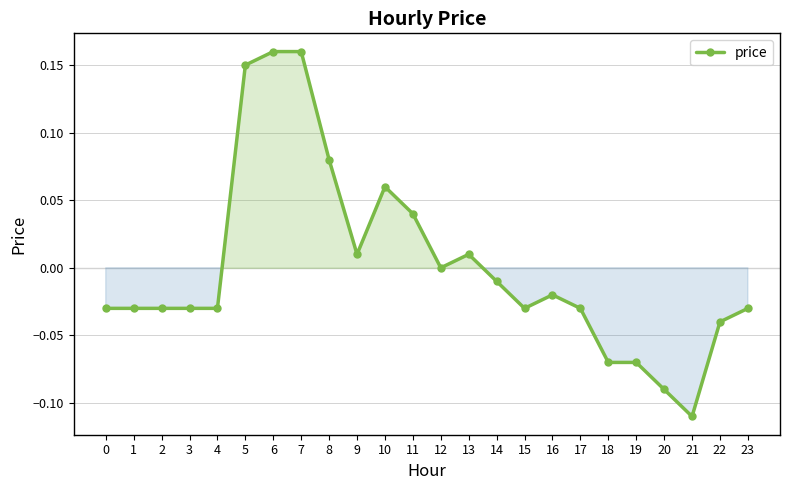

Which has a higher value, 7 or 9?

7